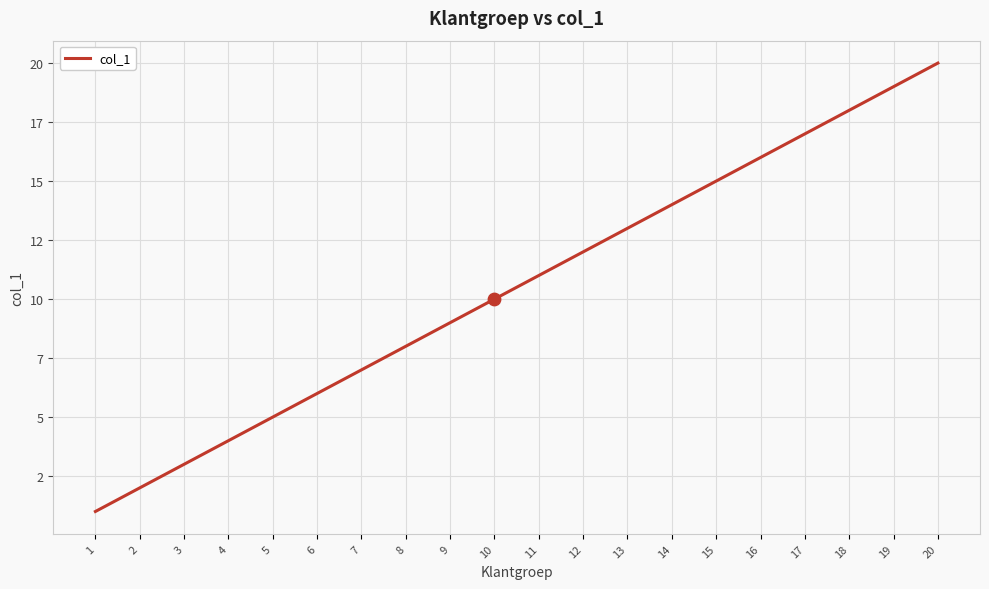

Which has a higher value, 1 or 11?

11